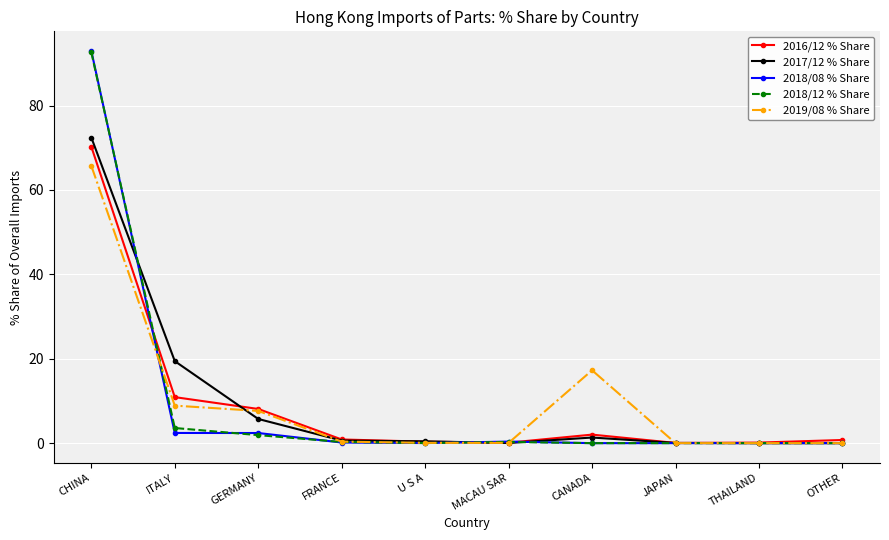

What position from the left is JAPAN?

8